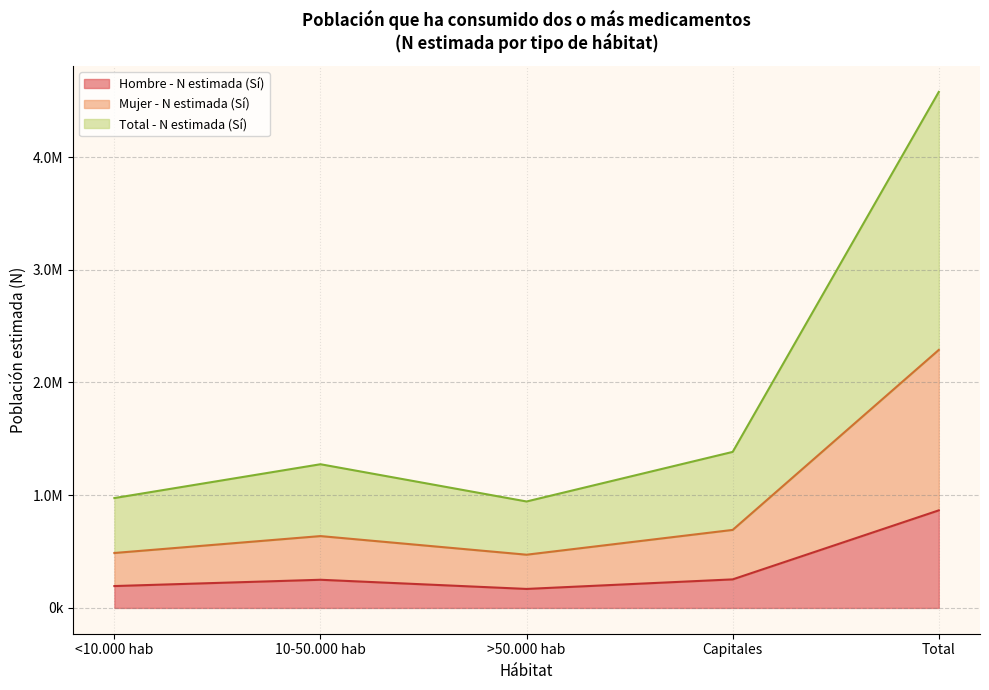

What is the value of the Total - N estimada (Sí) point at the 2nd from the left?

1274761